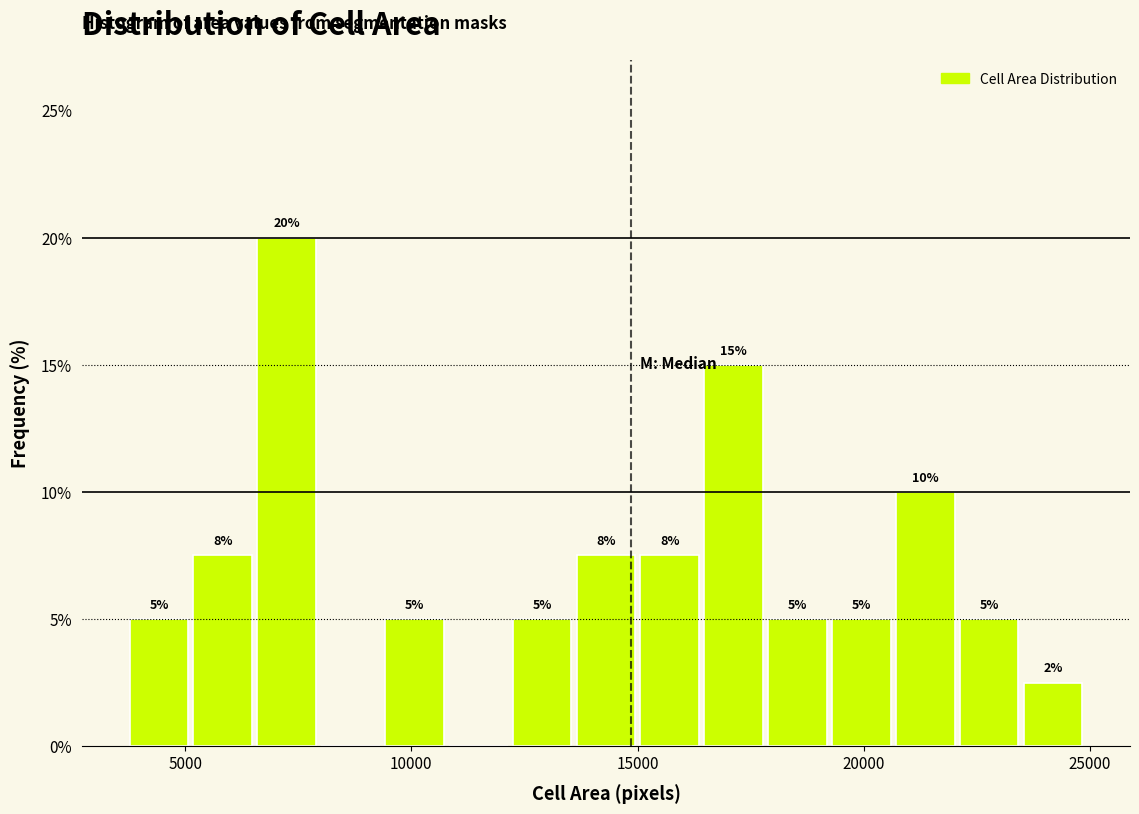

Around what value on the x-axis is the tallest bar? Give the approximate position of its centre, as read against the axis.

7000